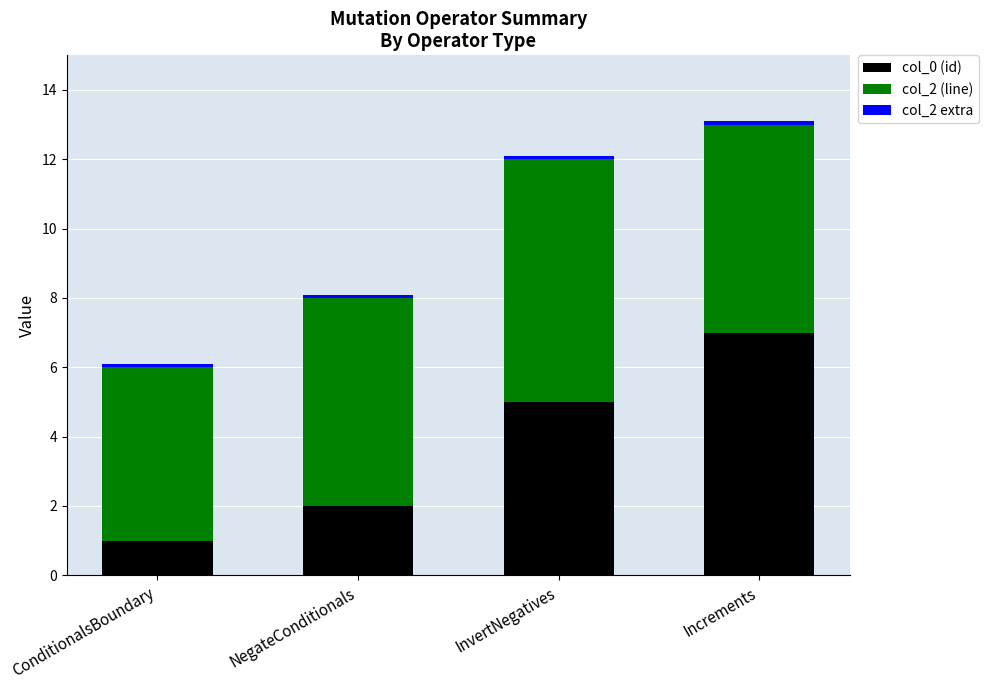

At which category is the sum across all series the highest?

Increments